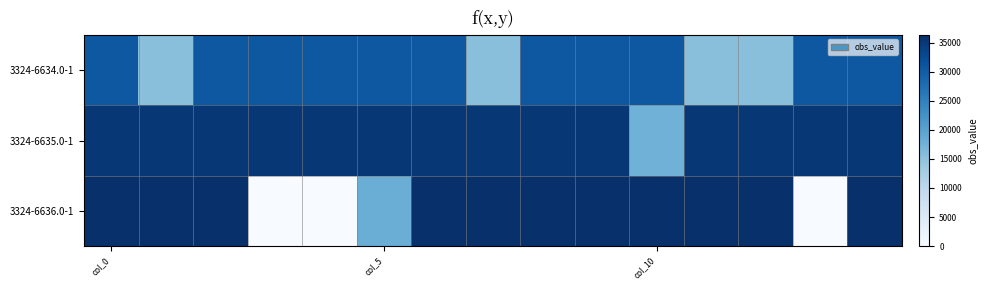

At which category is the sum across all series the highest?

col_0